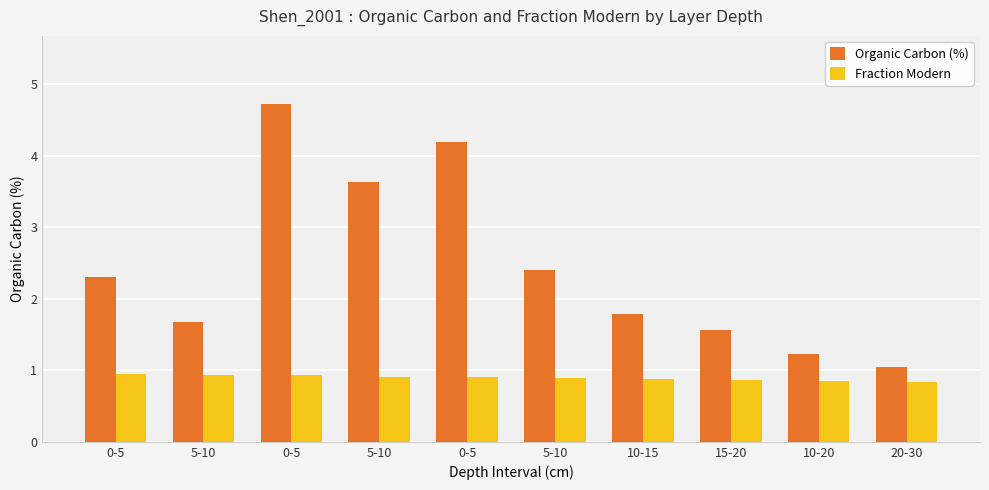

At how many categories does at least one series exceed 2?

5